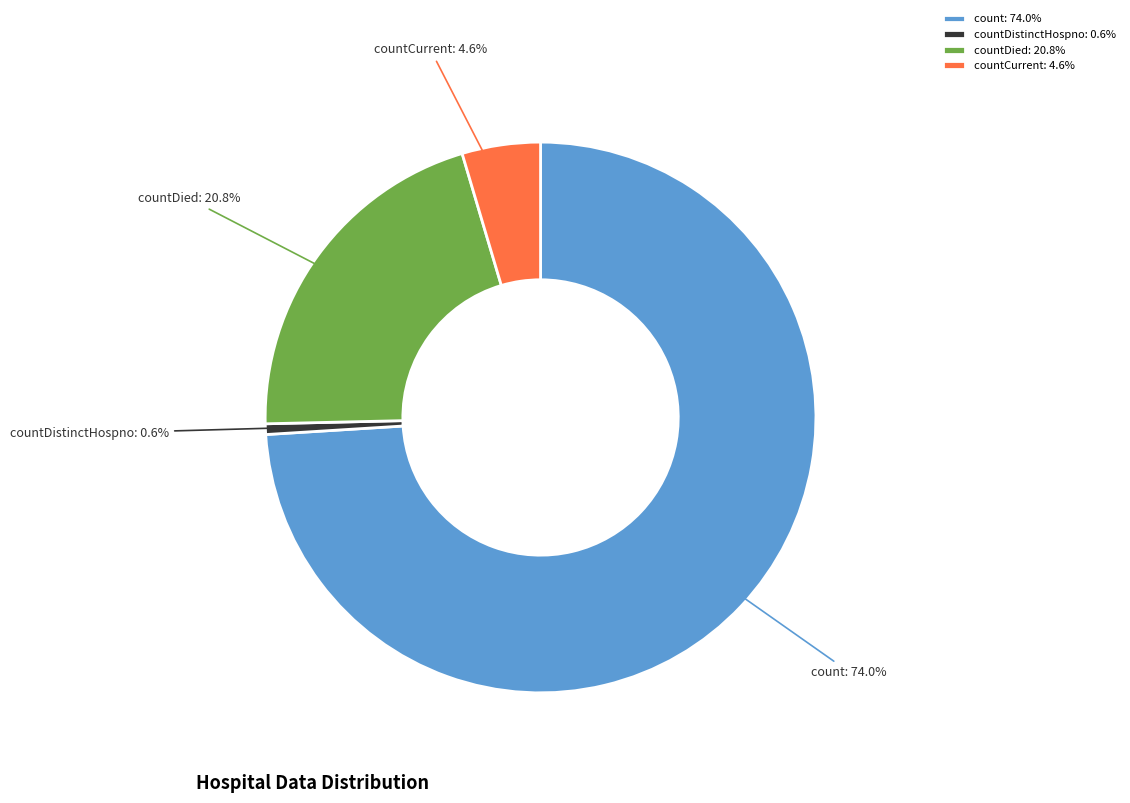

How many slices are in this pie chart?

4